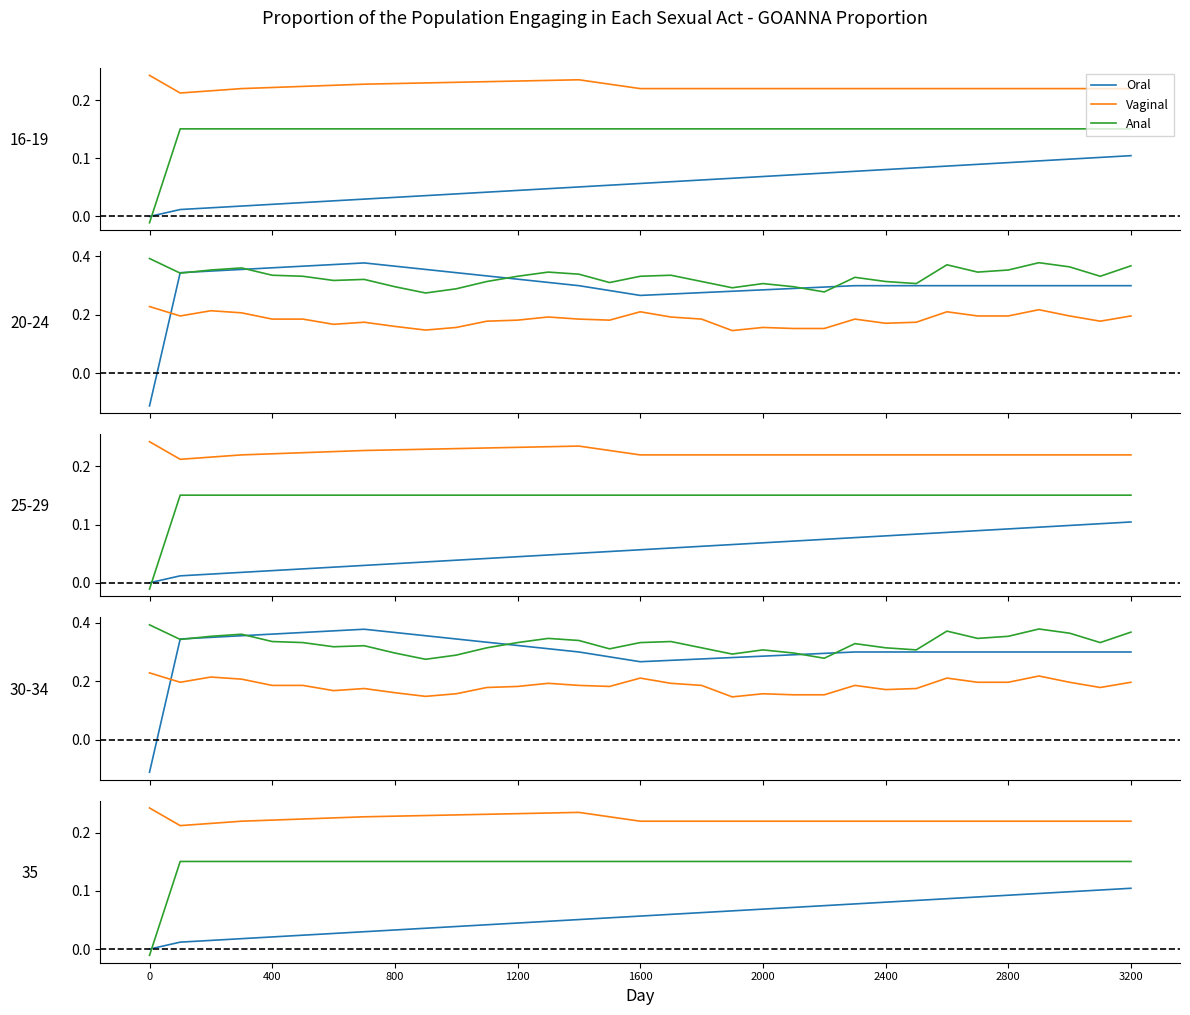

At how many categories does at least one series exceed 0?

33